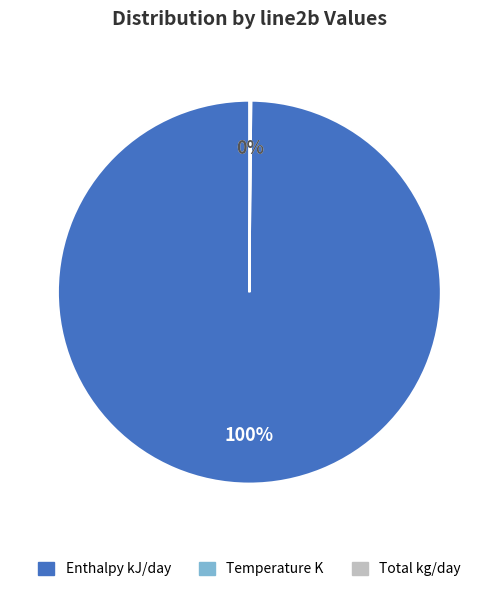

To the nearest percent, what portion does Enthalpy kJ/day represent?

100%